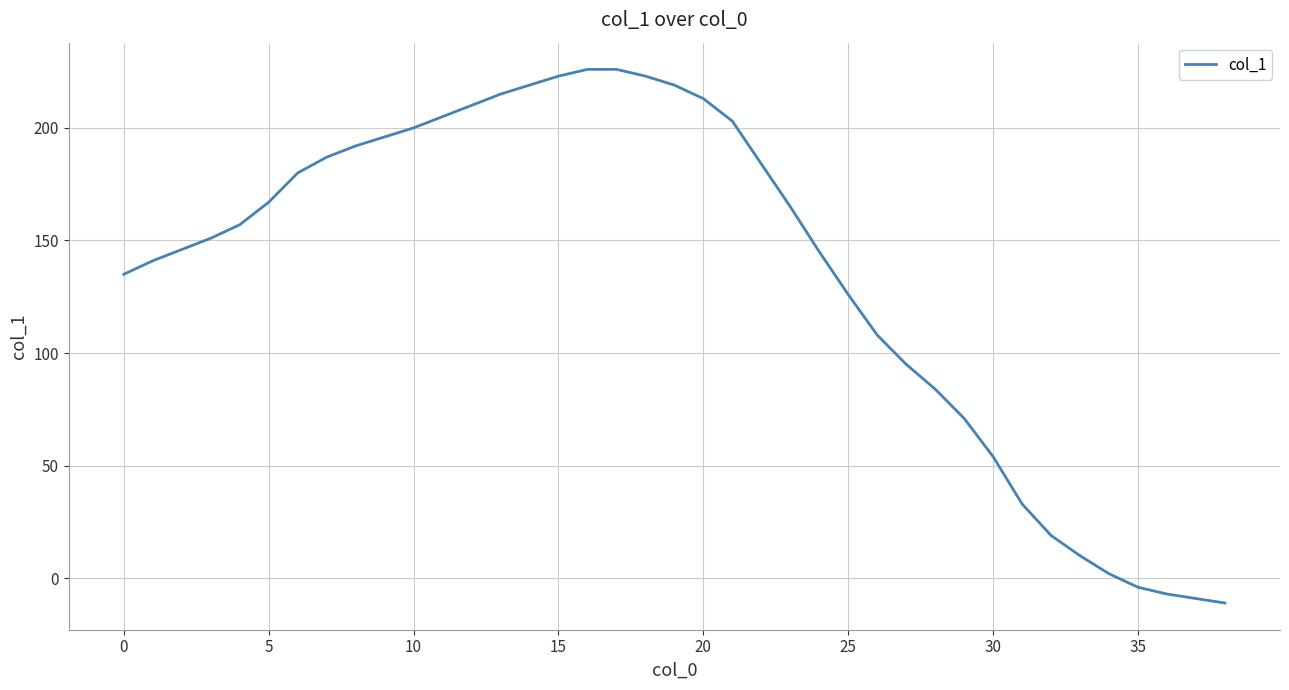

What is the difference between the maximum and minimum values?

237